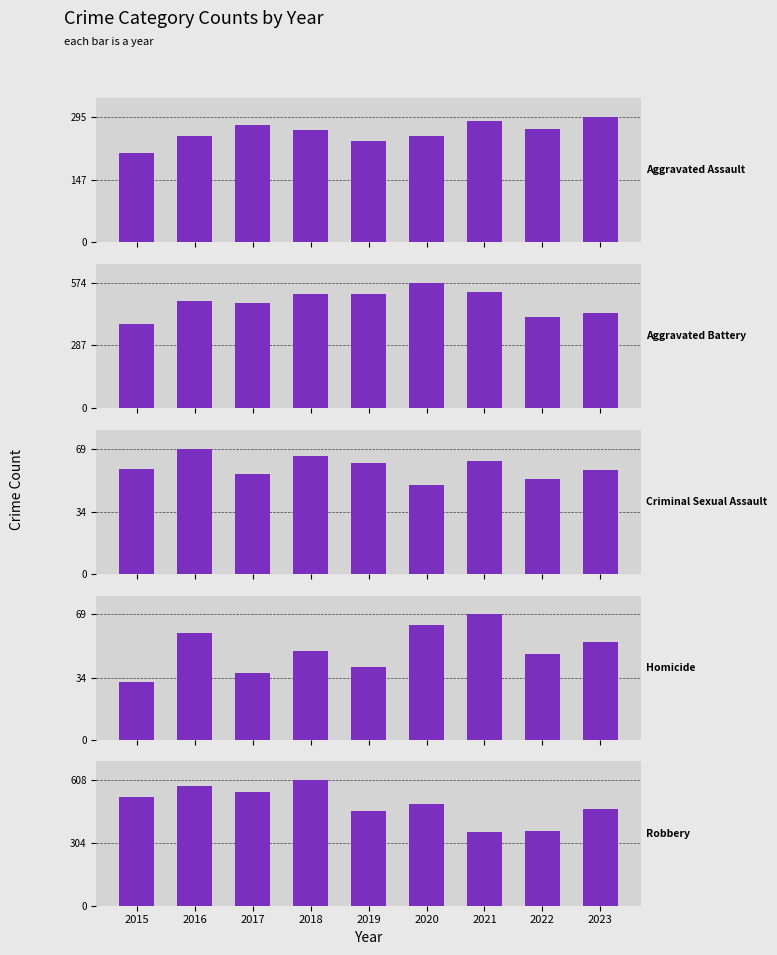

At which label does Aggravated Battery first exceed 491?

2018